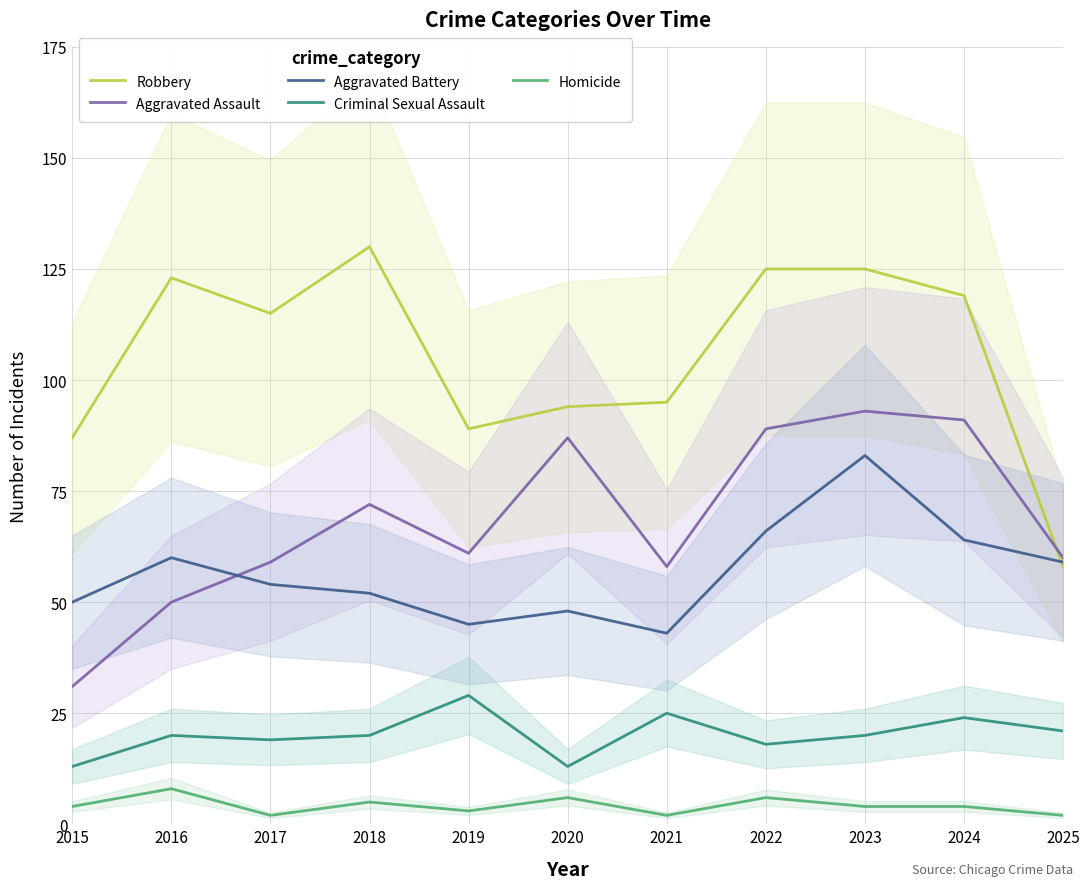

How many lines are shown in the chart?

5